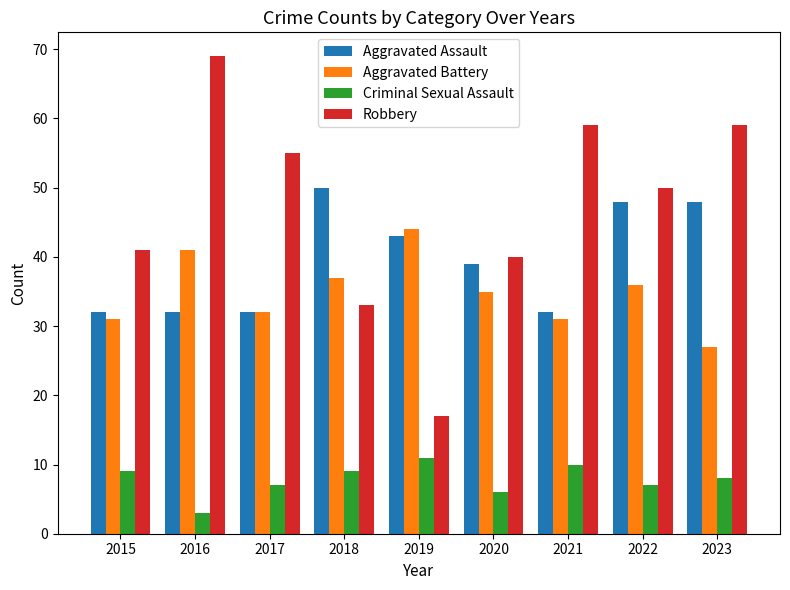

Is it true that Robbery equals 101 at 2023?

False